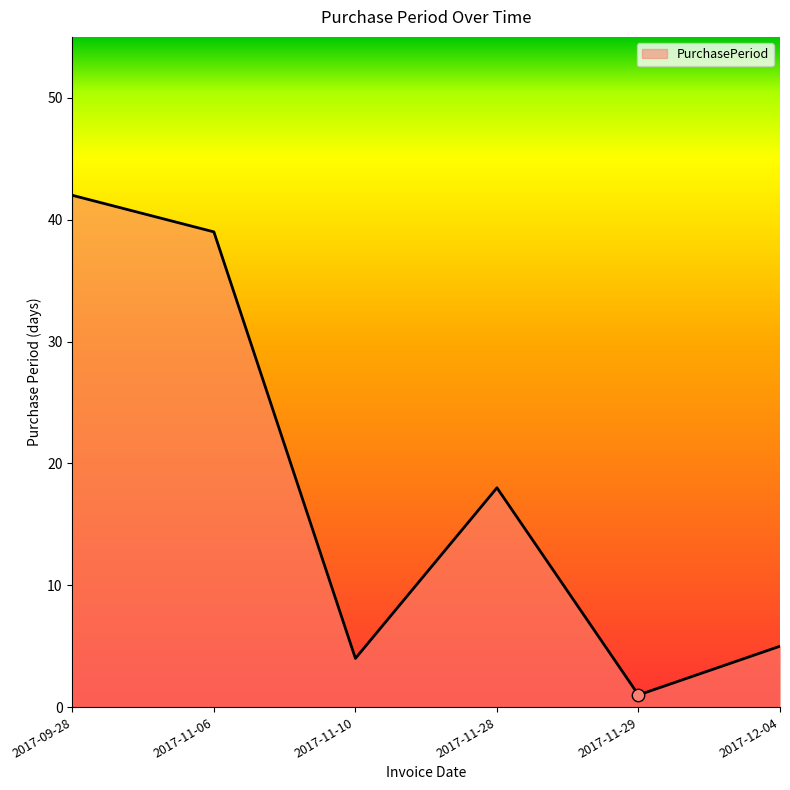

What is the ratio of the value at 2017-12-04 to the value at 2017-11-28?

0.3